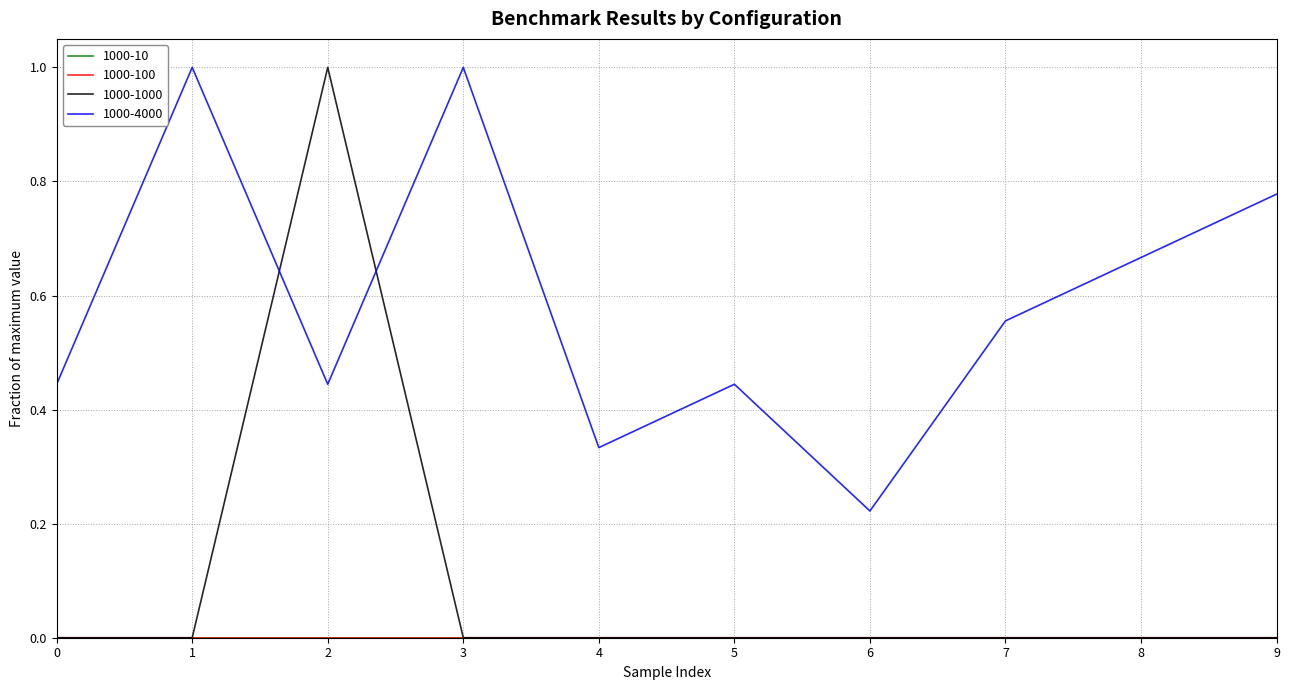

True or false: 1000-4000 and 1000-1000 cross at least once.

True